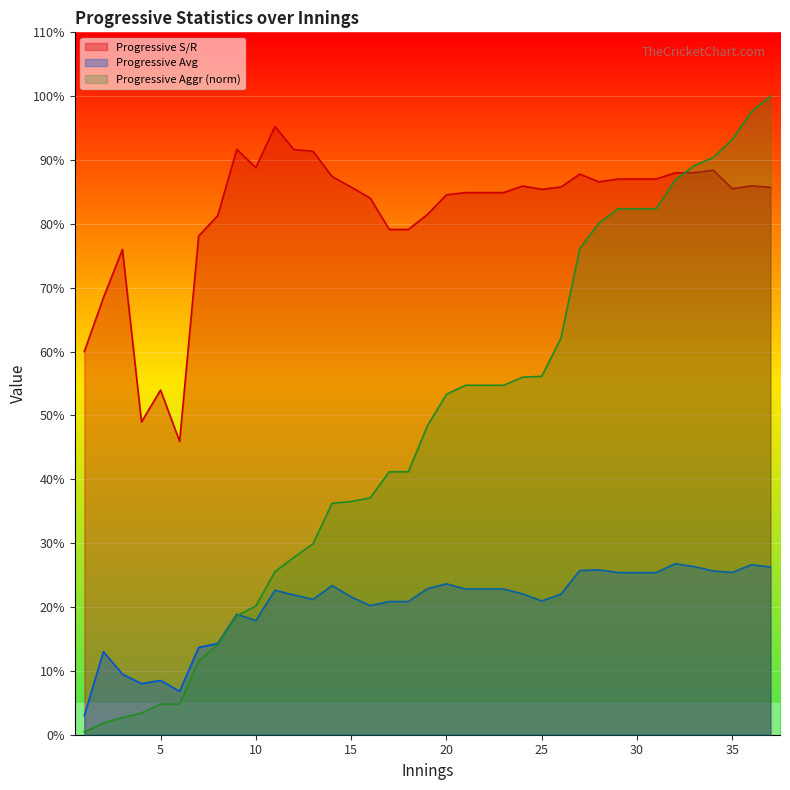

How many lines are shown in the chart?

3